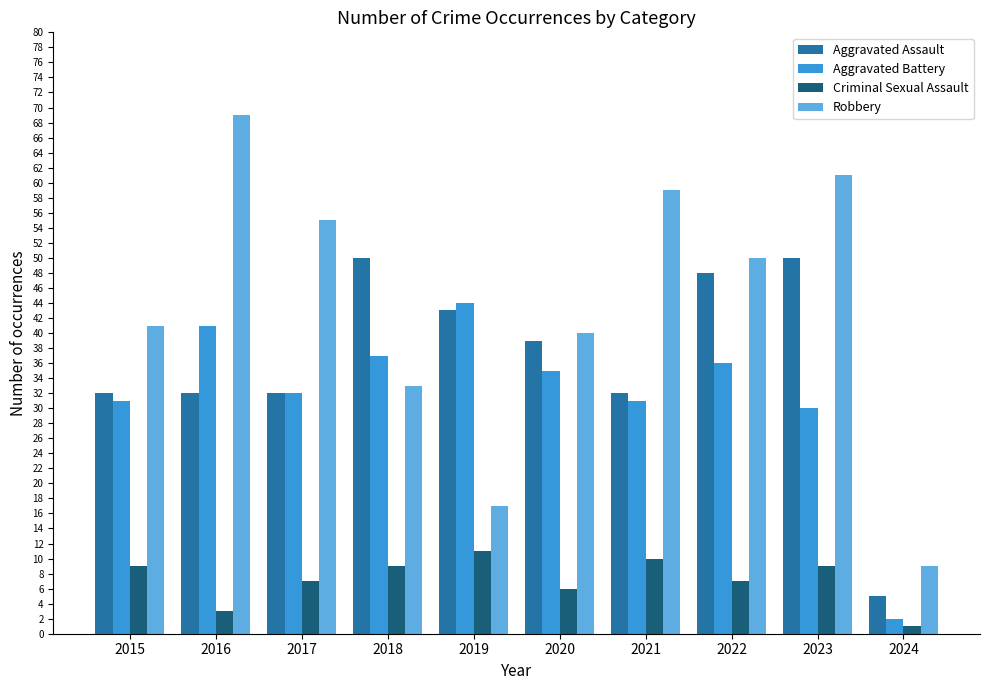

Reading left to right, what are all the values shown in this chart?

Aggravated Assault: 32	32	32	50	43	39	32	48	50	5
Aggravated Battery: 31	41	32	37	44	35	31	36	30	2
Criminal Sexual Assault: 9	3	7	9	11	6	10	7	9	1
Robbery: 41	69	55	33	17	40	59	50	61	9